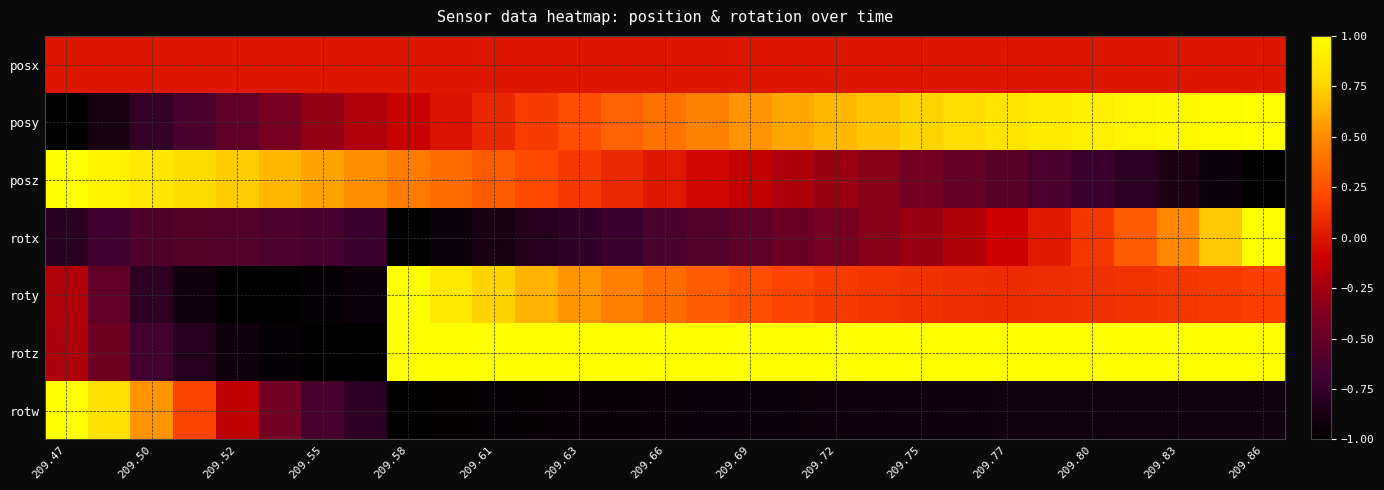

How many categories are shown in the chart?

29